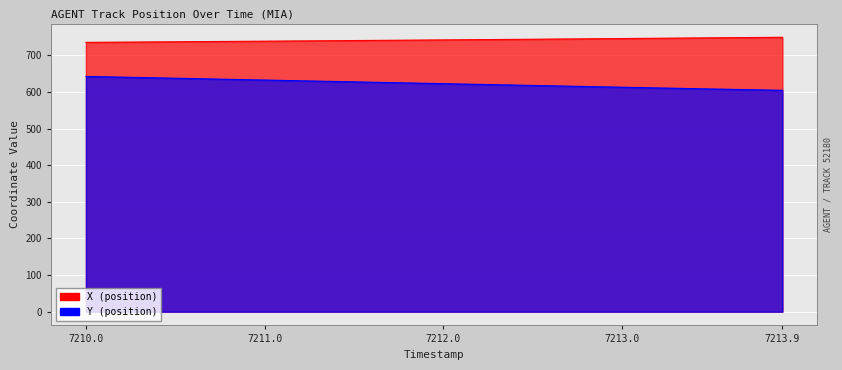

List the series in order of their overall mean, lowest first.

Y, X